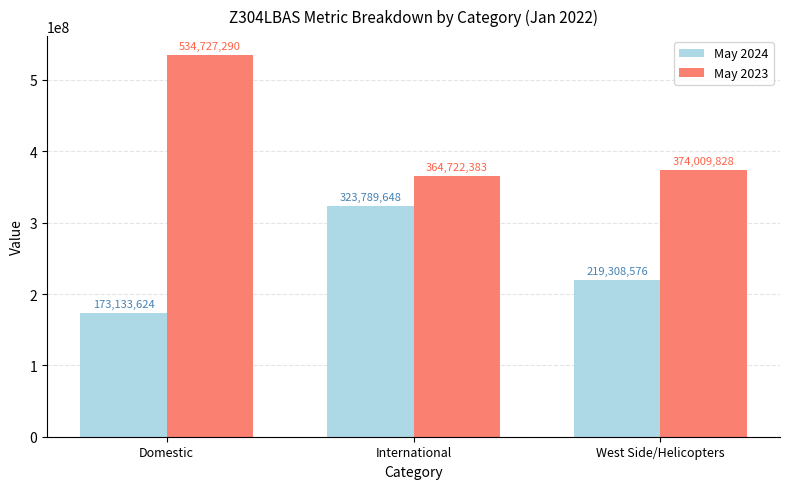

What is the value of the May 2024 bar at the 1st from the left?

173133624